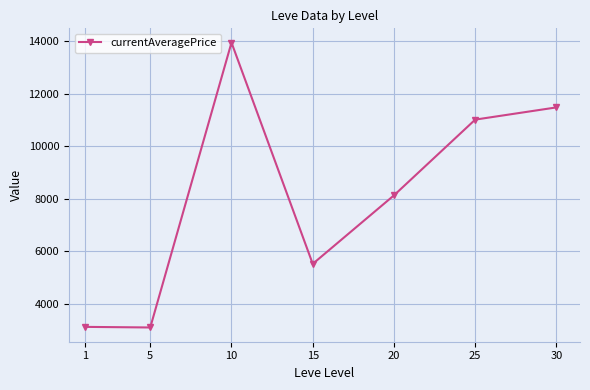

What is the value of the 3rd point from the left?

13941.2